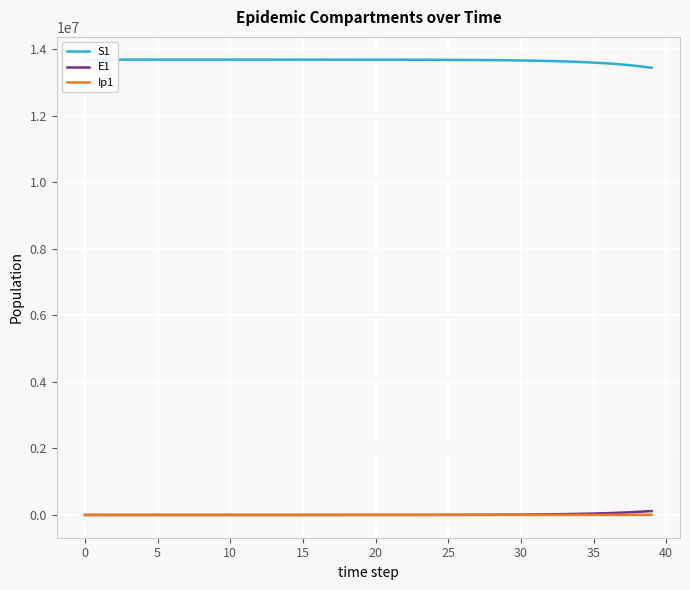

How many lines are shown in the chart?

3